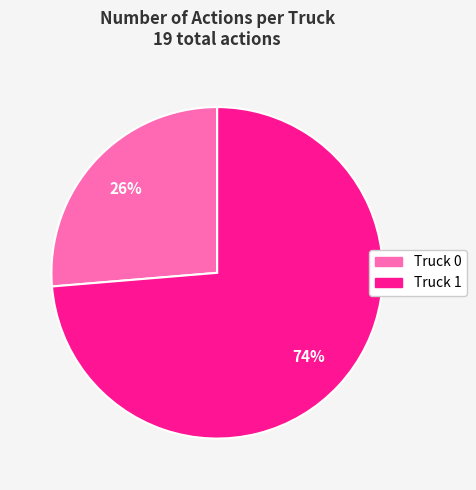

What is the ratio of the value at Truck 1 to the value at Truck 0?

2.8